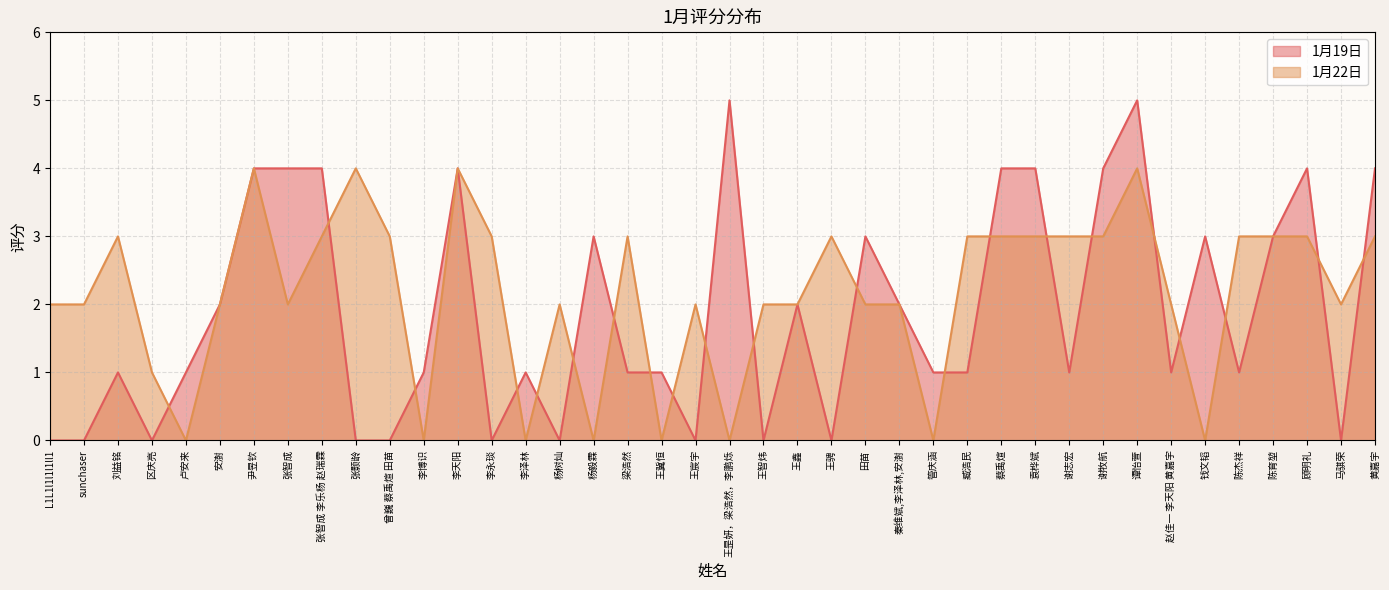

Which series changed the most between 尹昱钦 and 谭怡萱?

1月19日